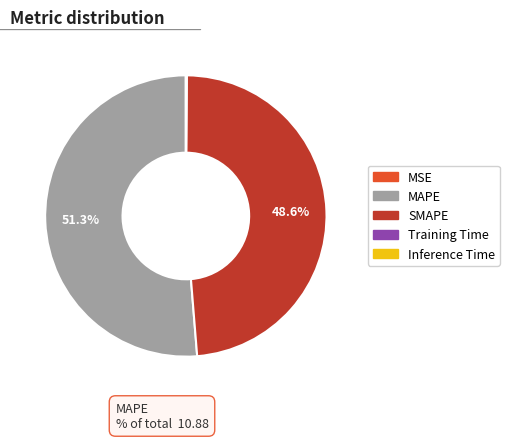

What percentage is NOT represented by SMAPE?

51.4%